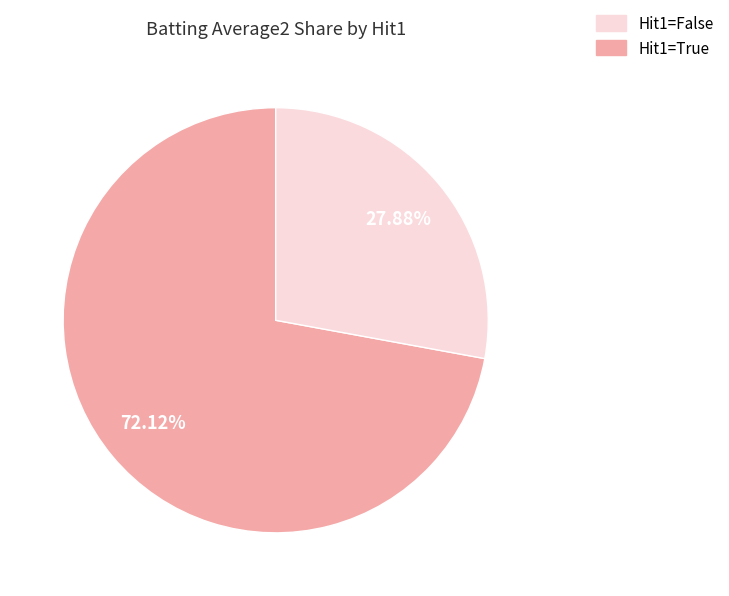

Does any single category account for the majority?

Yes